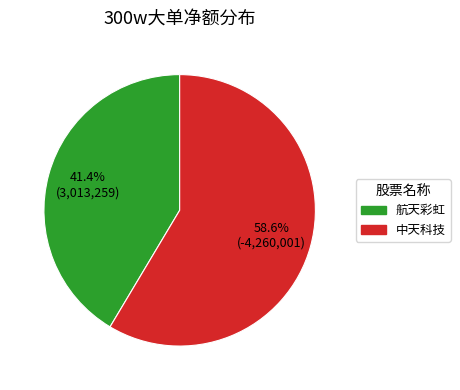

Is there a majority slice in this chart?

Yes